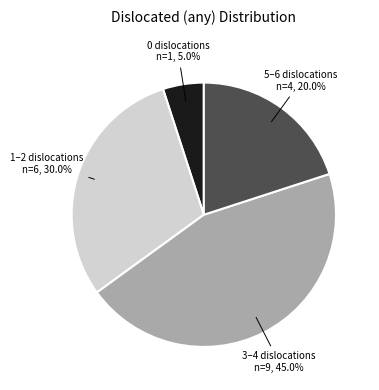

Is there a majority slice in this chart?

No